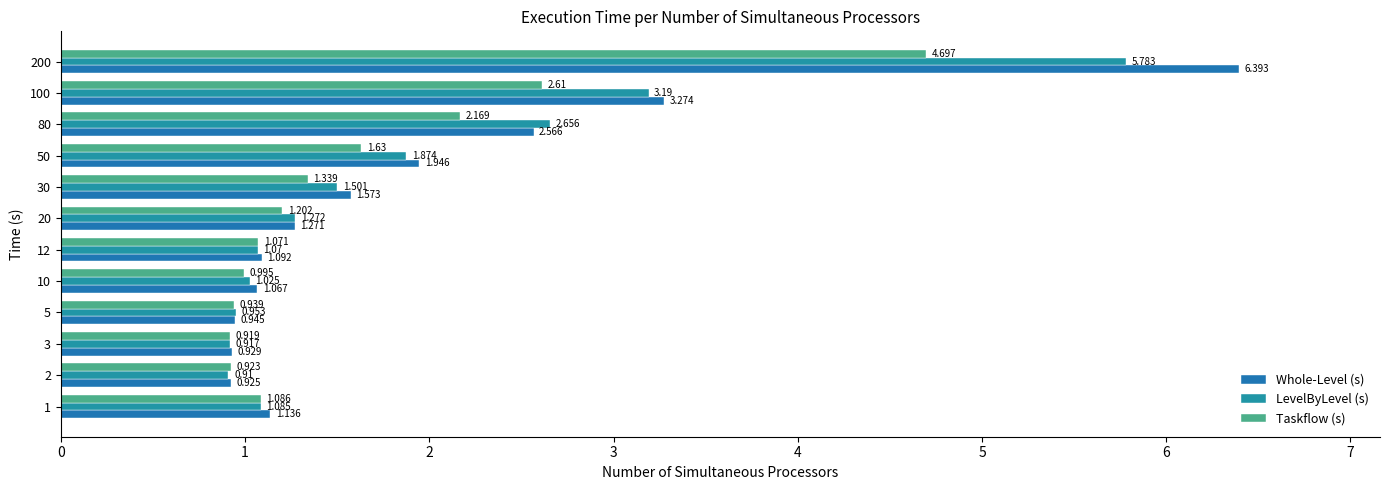

How many series are shown in this chart?

3